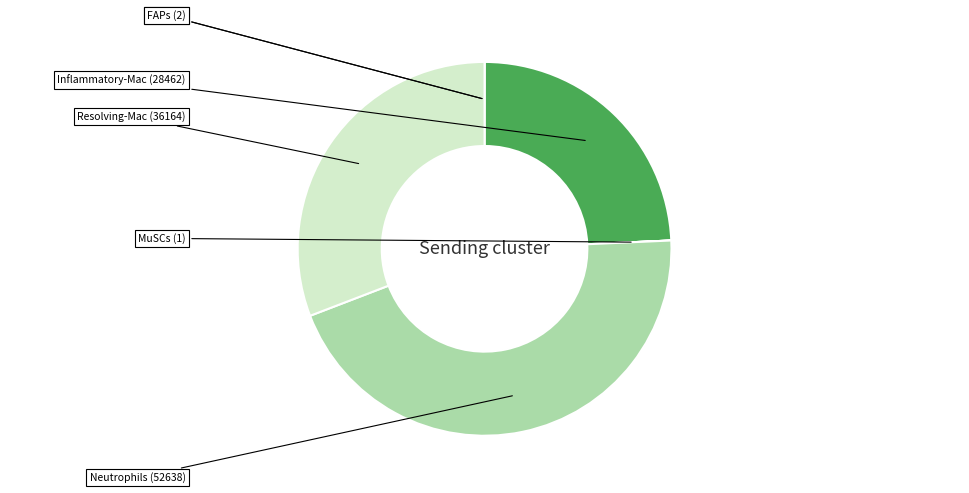

Does any single category account for the majority?

No